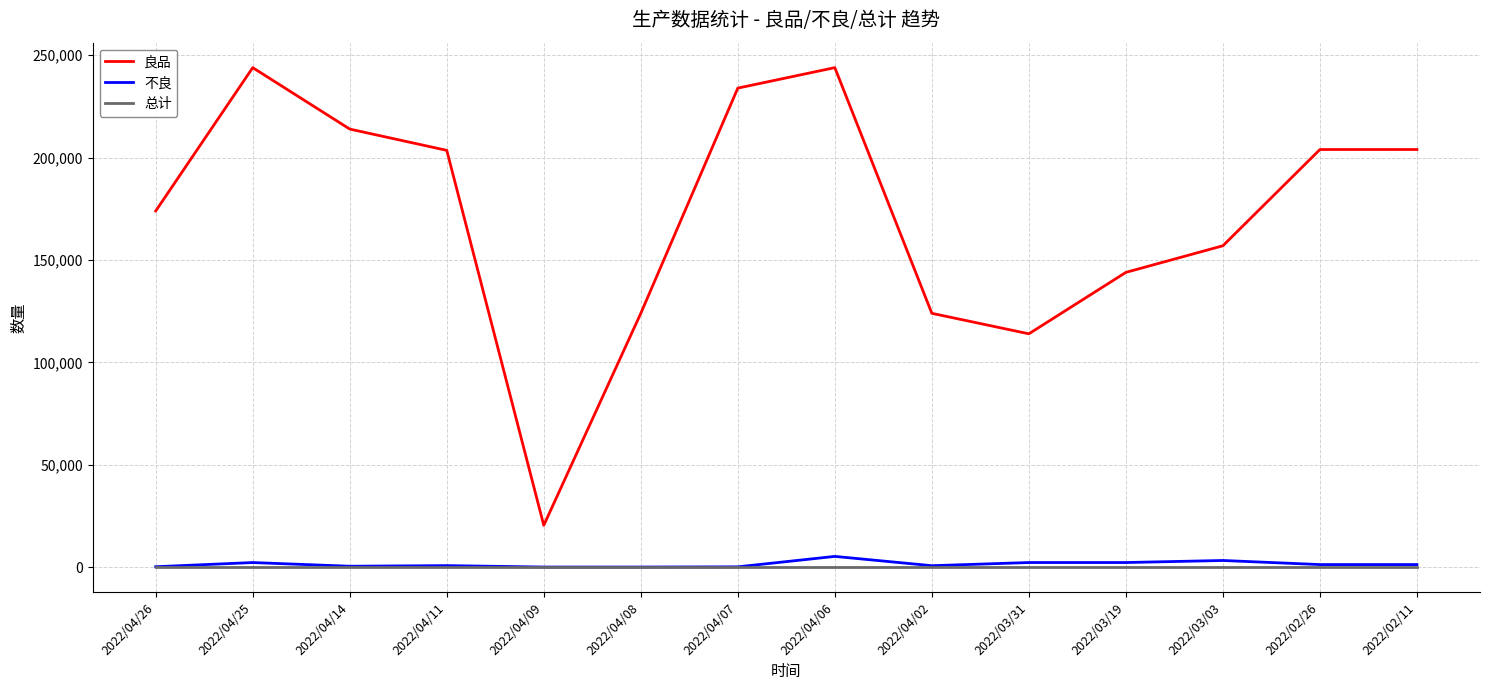

How many categories are shown in the chart?

14